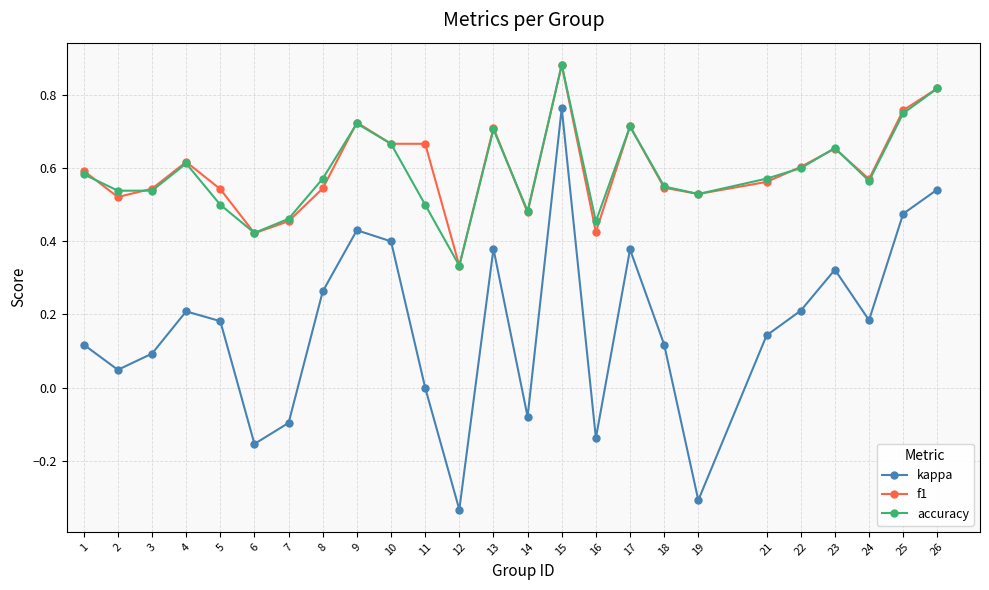

True or false: accuracy and kappa cross at least once.

False